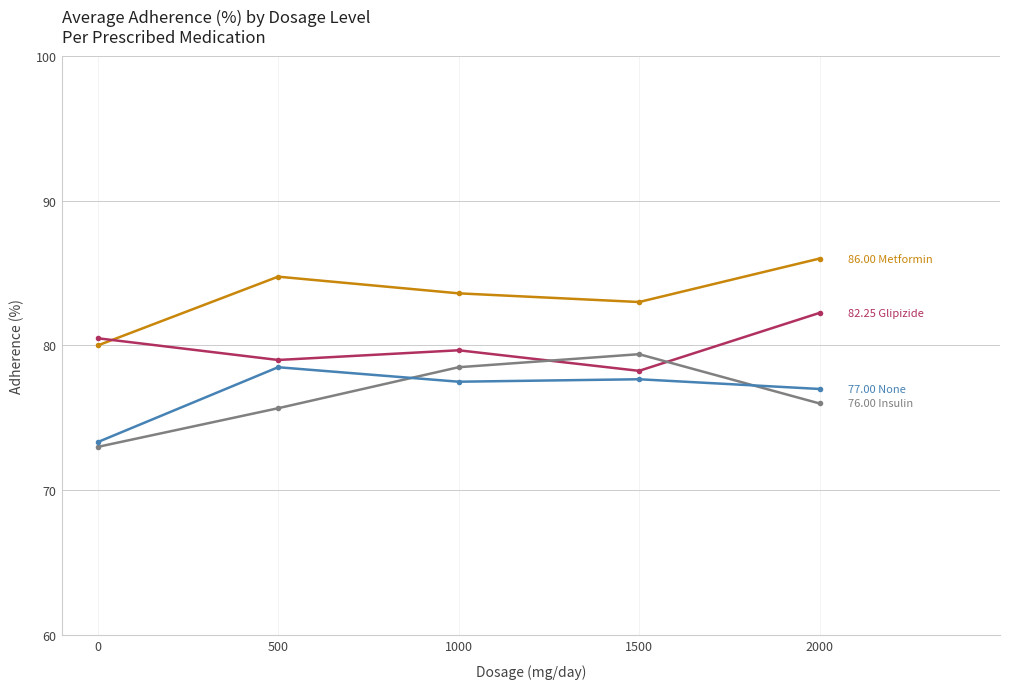

What is the total value across all series at 1000?

319.3